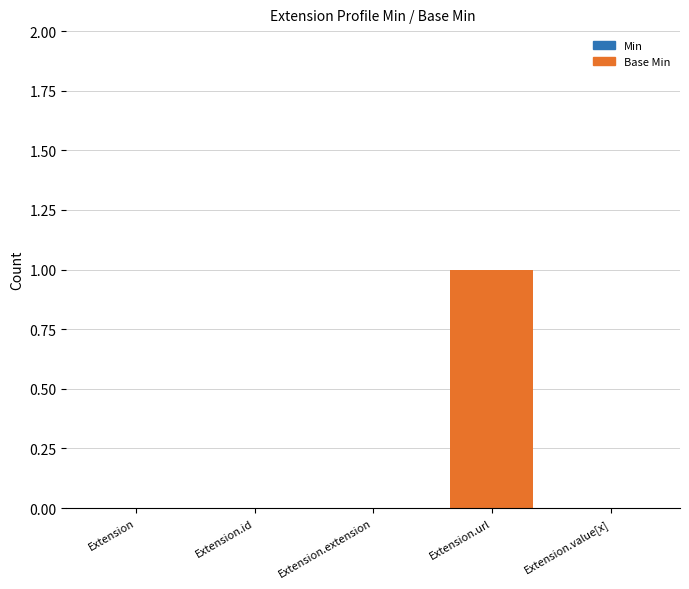

Reading left to right, what are all the values shown in this chart?

Min: Extension=0	Extension.id=0	Extension.extension=0	Extension.url=1	Extension.value[x]=0
Base Min: Extension=0	Extension.id=0	Extension.extension=0	Extension.url=1	Extension.value[x]=0